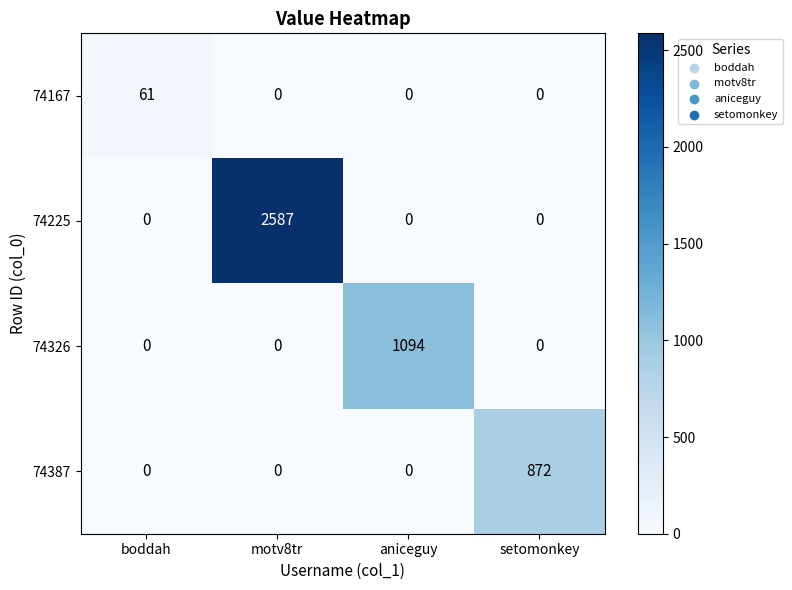

What is the maximum value shown in the chart?

2587